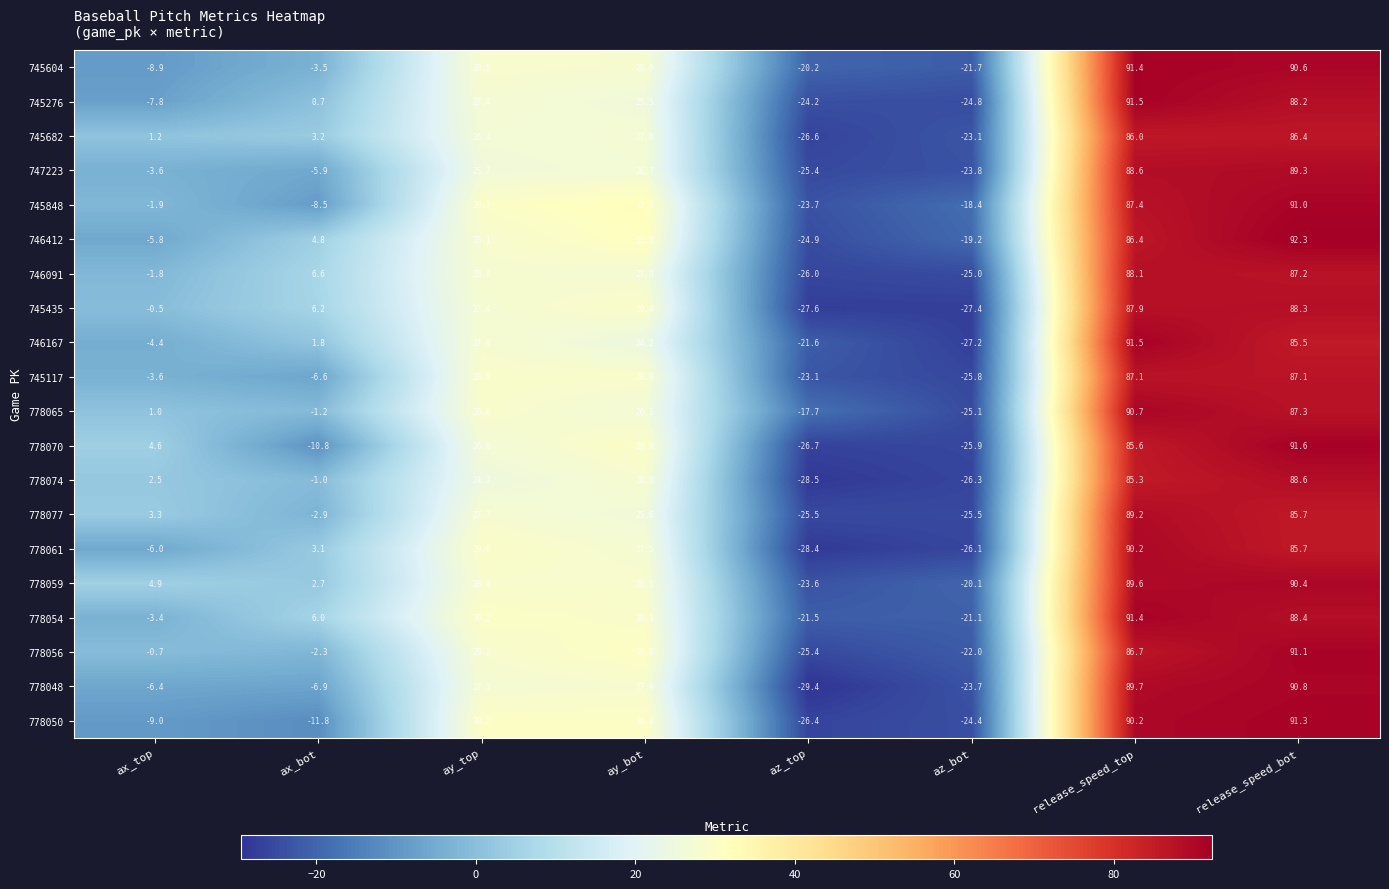

Read the 778059 value at release_speed_bot.

90.4